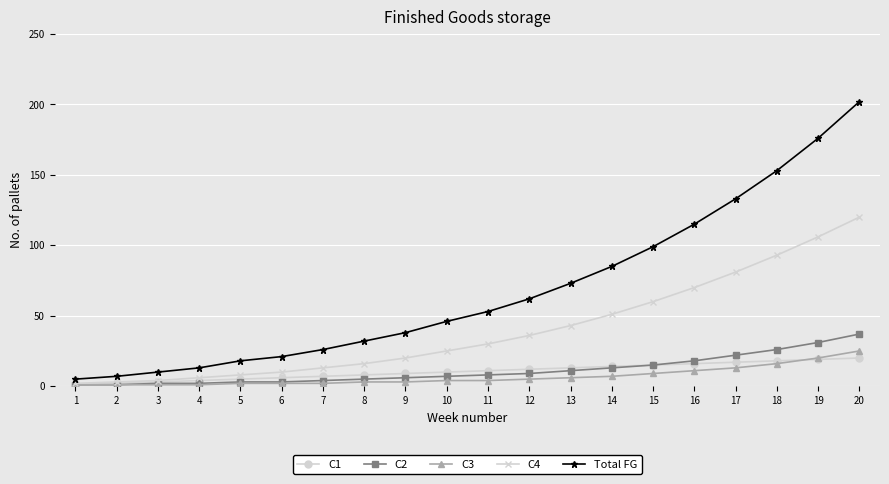

Is the value of C1 at 17 greater than the value of Total FG at 15?

No